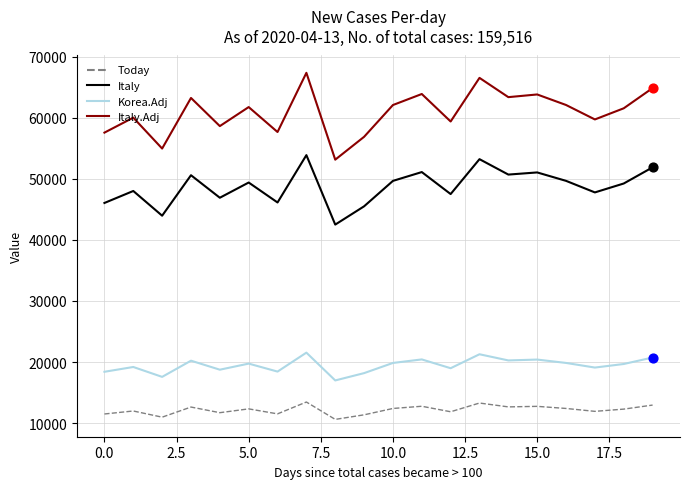

Which series has the largest range (max minus min)?

Italy.Adj